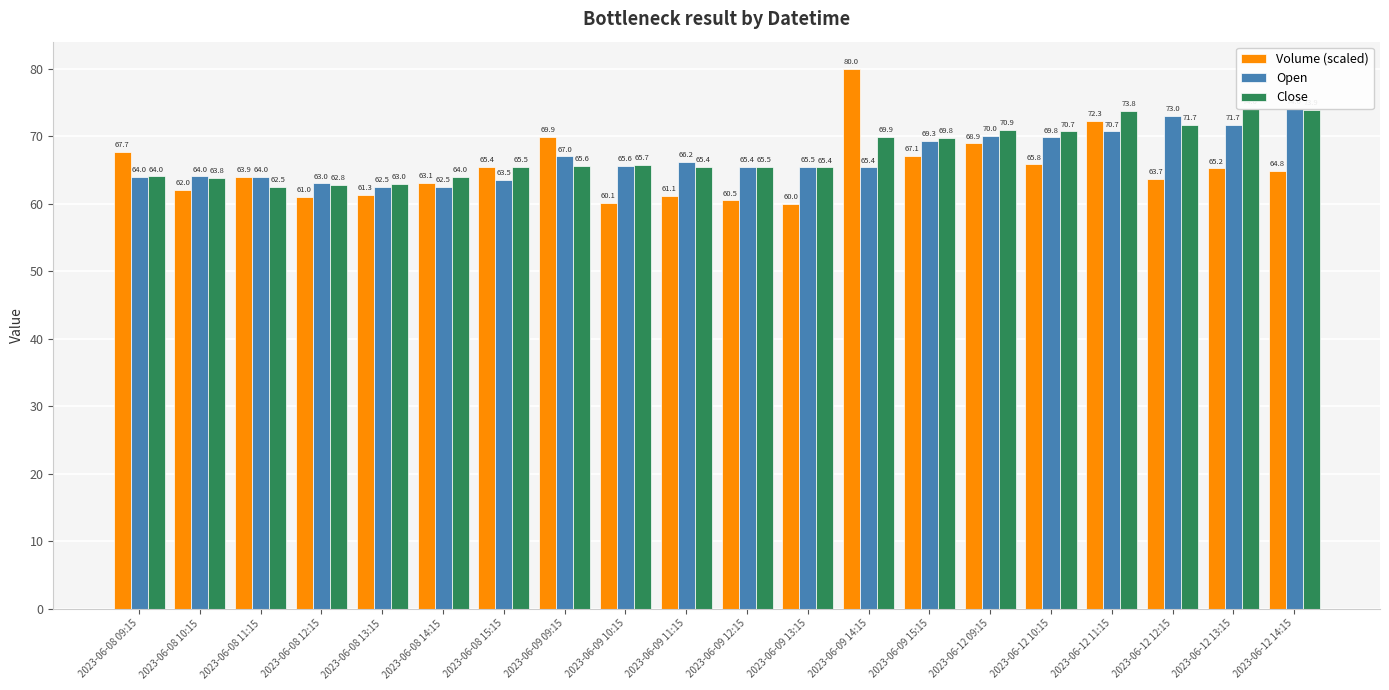

What is the total value across all series at 2023-06-08 14:15?

189.6